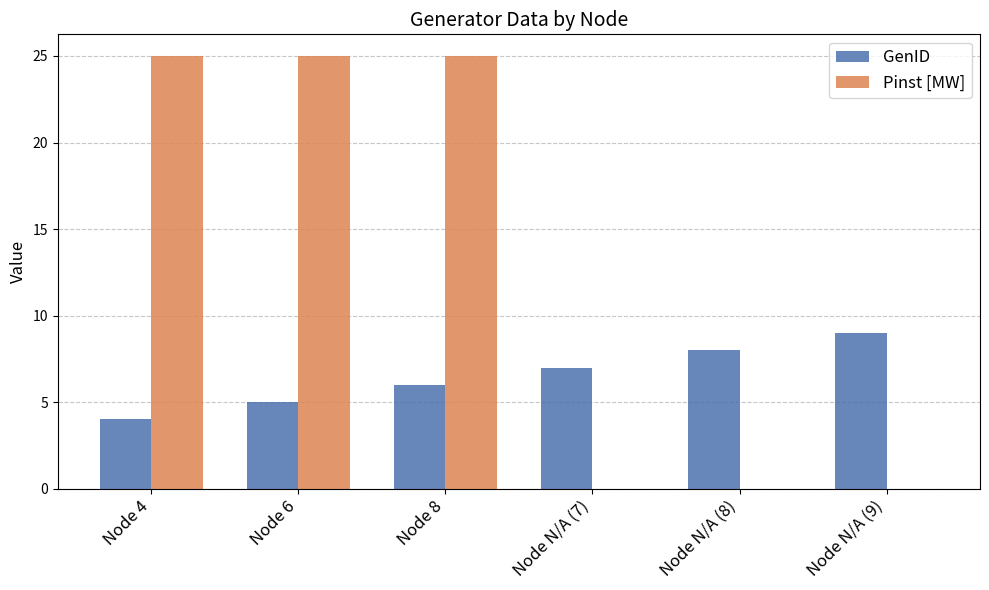

Between Node 6 and Node N/A (7), which series saw the biggest shift?

Pinst [MW]